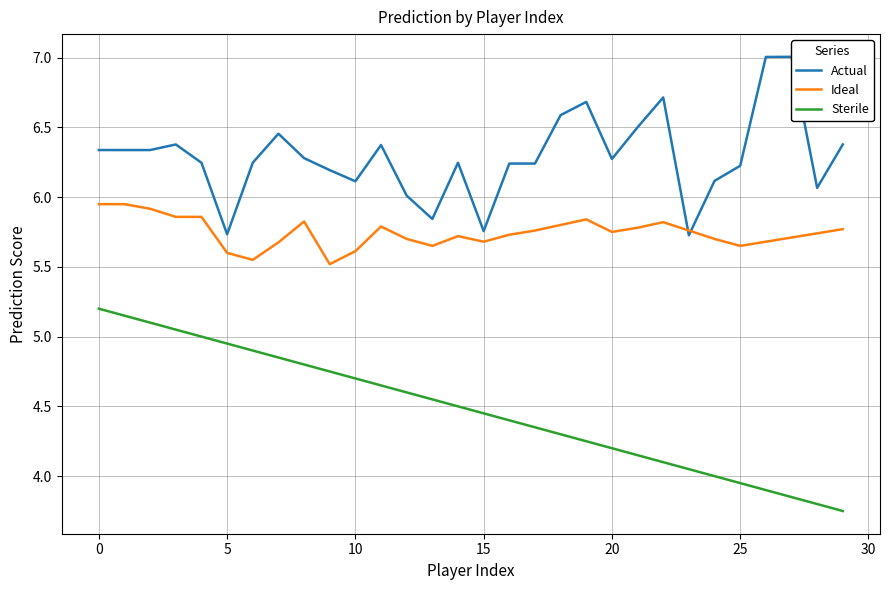

Does the chart display data point markers on the line(s)?

No